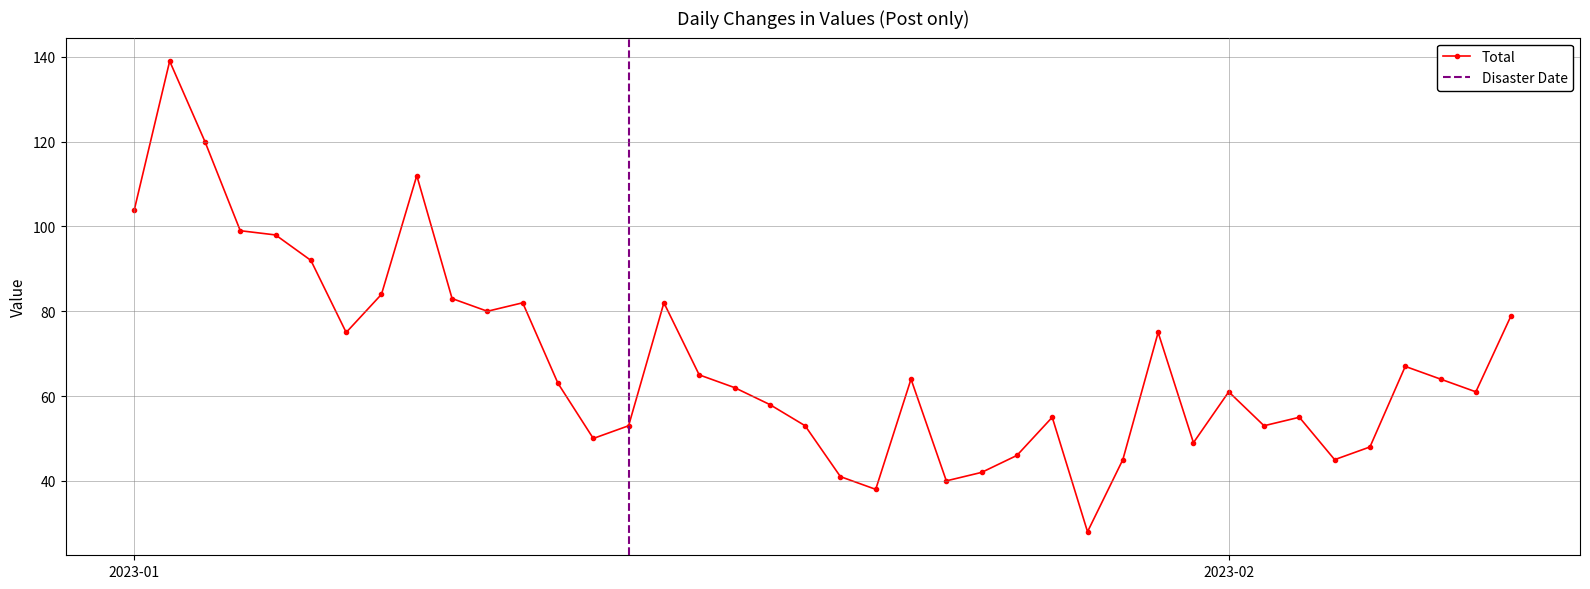

Reading left to right, transcribe all the data shown in this chart.

104	139	120	99	98	92	75	84	112	83	80	82	63	50	53	82	65	62	58	53	41	38	64	40	42	46	55	28	45	75	49	61	53	55	45	48	67	64	61	79